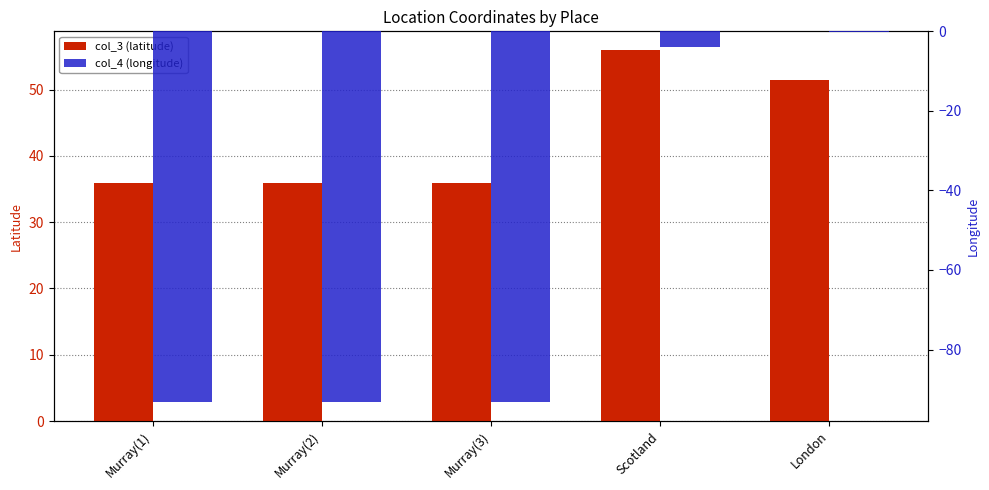

What is the value of the col_3 (latitude) bar at the 4th from the left?

56.0